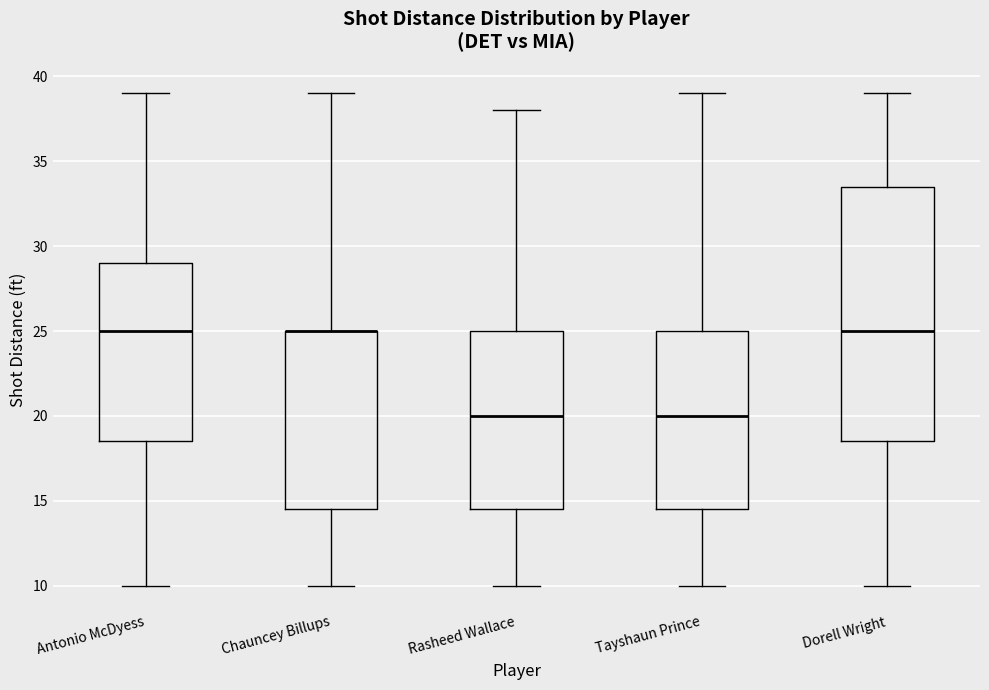

Comparing the boxes themselves (not the whiskers), which one is the tallest?

Dorell Wright